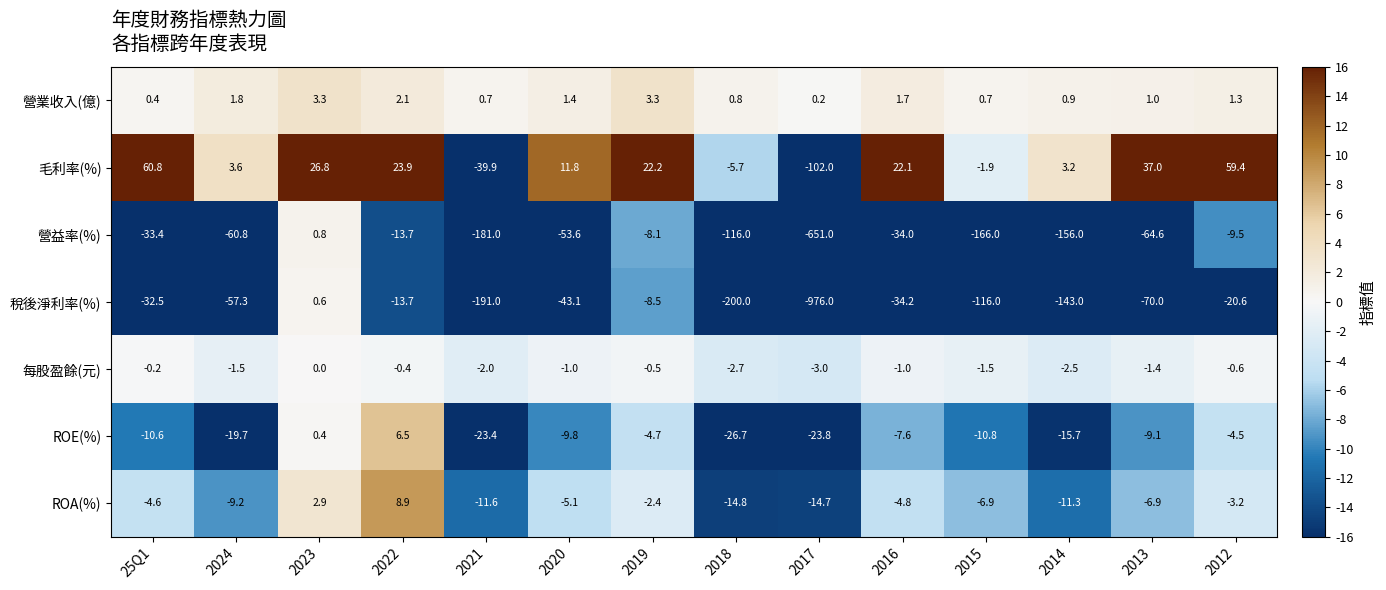

What is the difference between the maximum and second lowest values in the 每股盈餘(元) series?

2.7